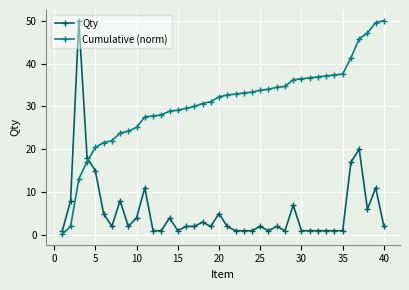

What is the sum of all Cumulative (norm) values?

1225.3